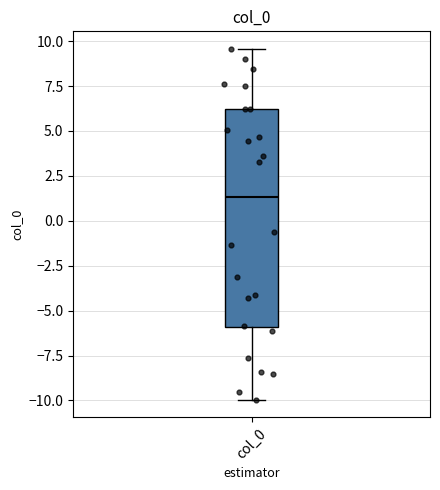

Where is the lower edge of the box for col_0 on the y-axis? The values are not printed on the chart, so give them approximately, as read against the axis.

-6.0